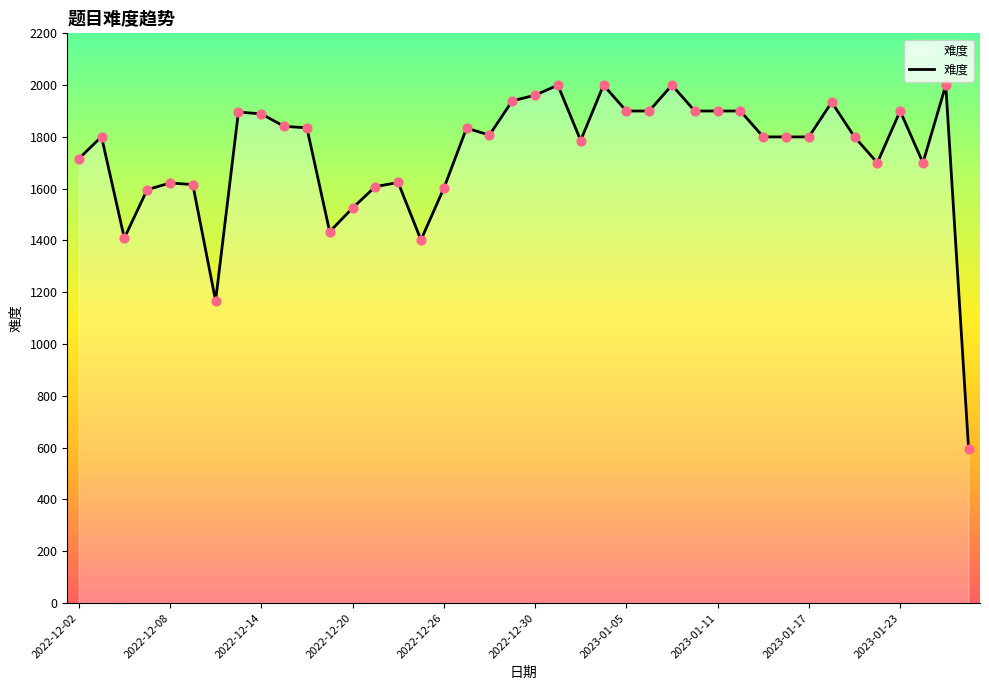

What is the difference between the maximum and minimum values?

1404